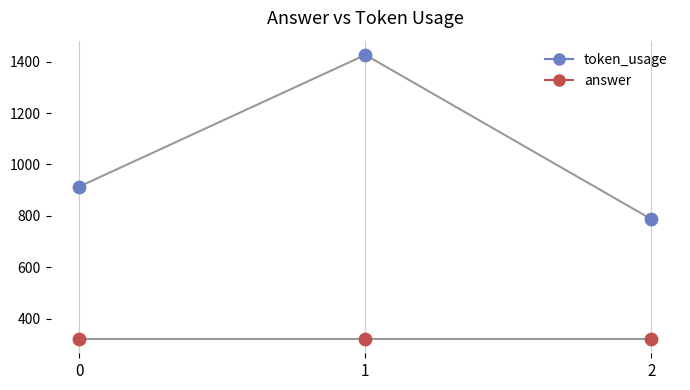

How many categories are shown in the chart?

3